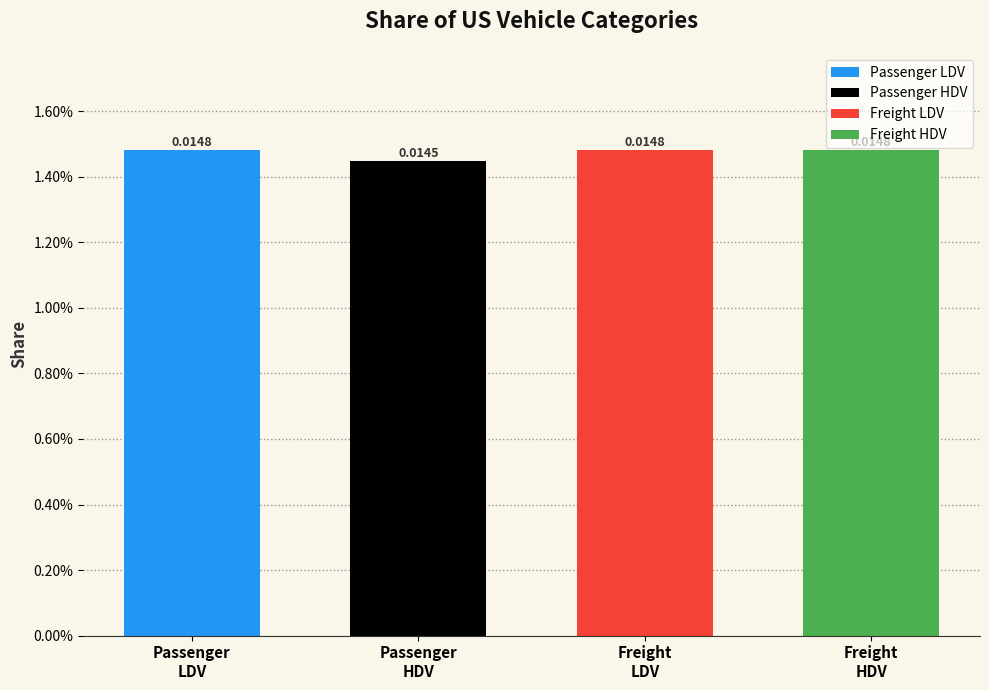

What is the label of the 2nd bar from the left?

Passenger
HDV